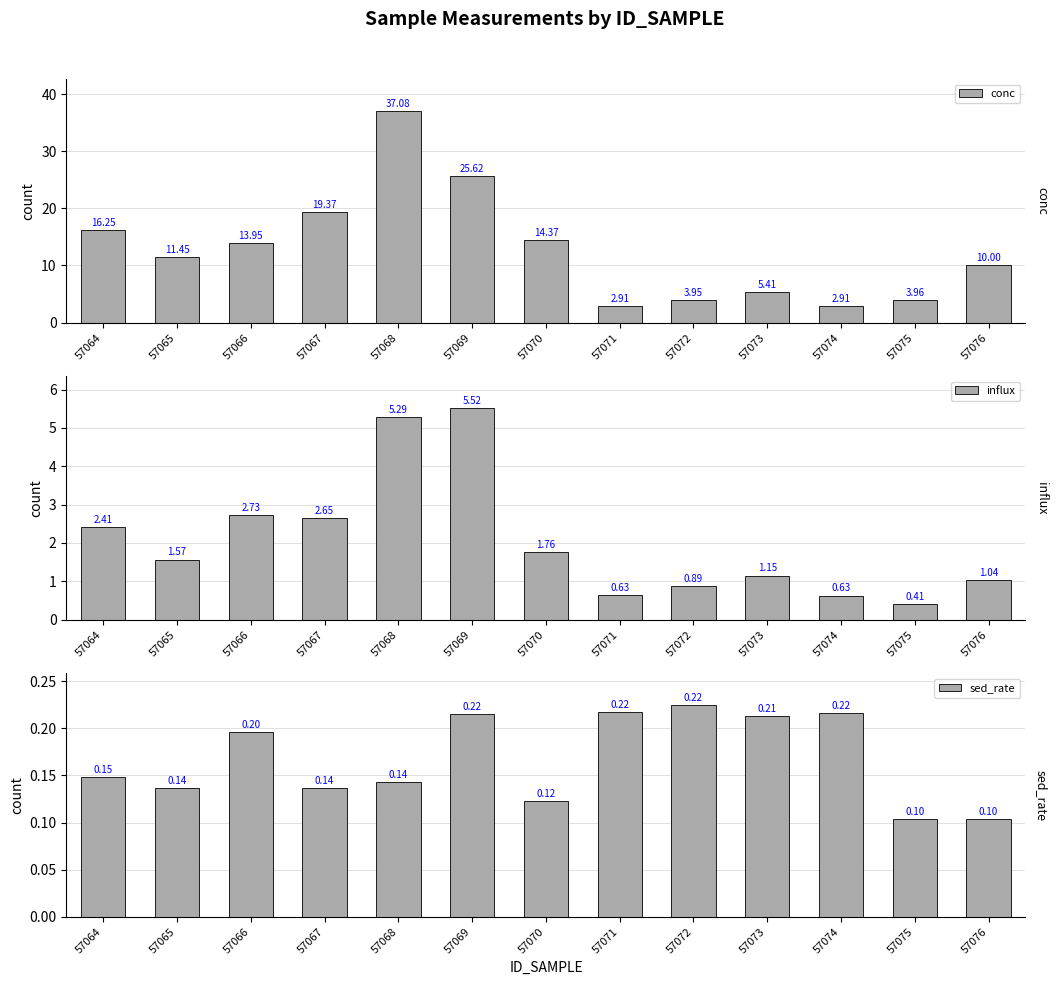

What is the average value of the influx series?

2.1